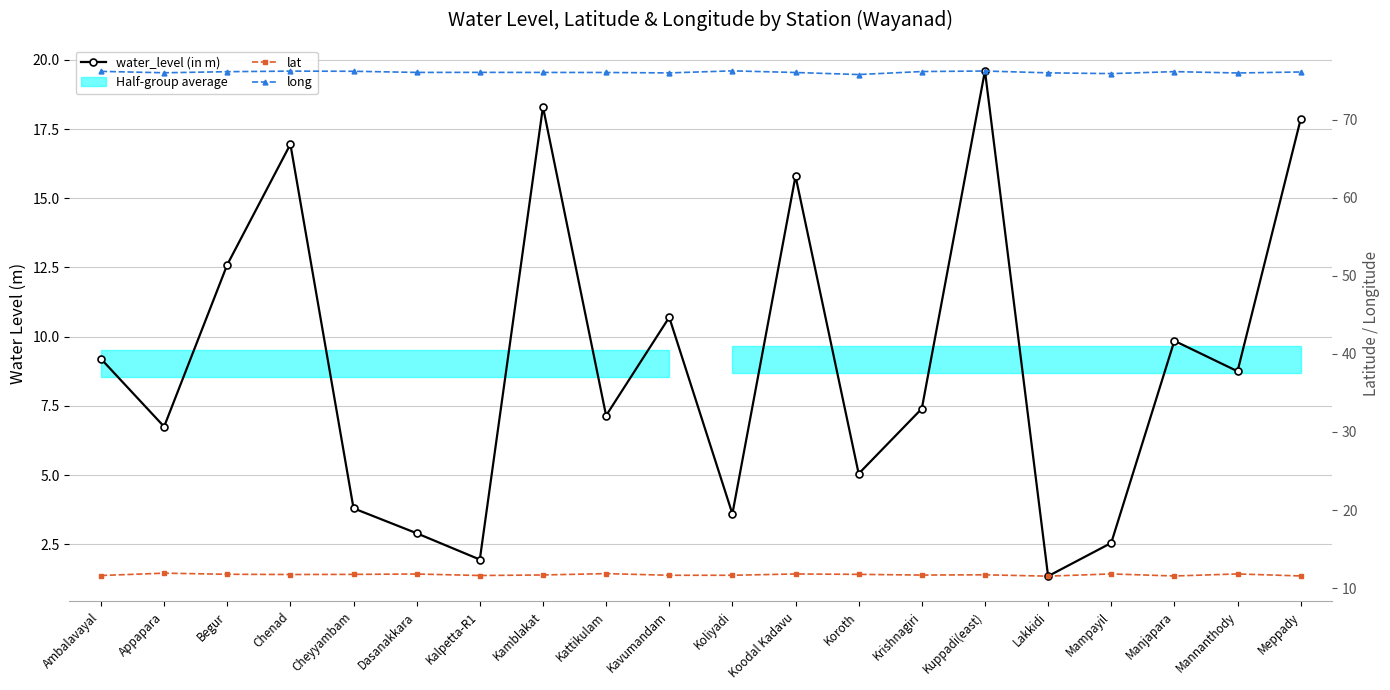

What value does the long series have at Dasanakkara?

76.1